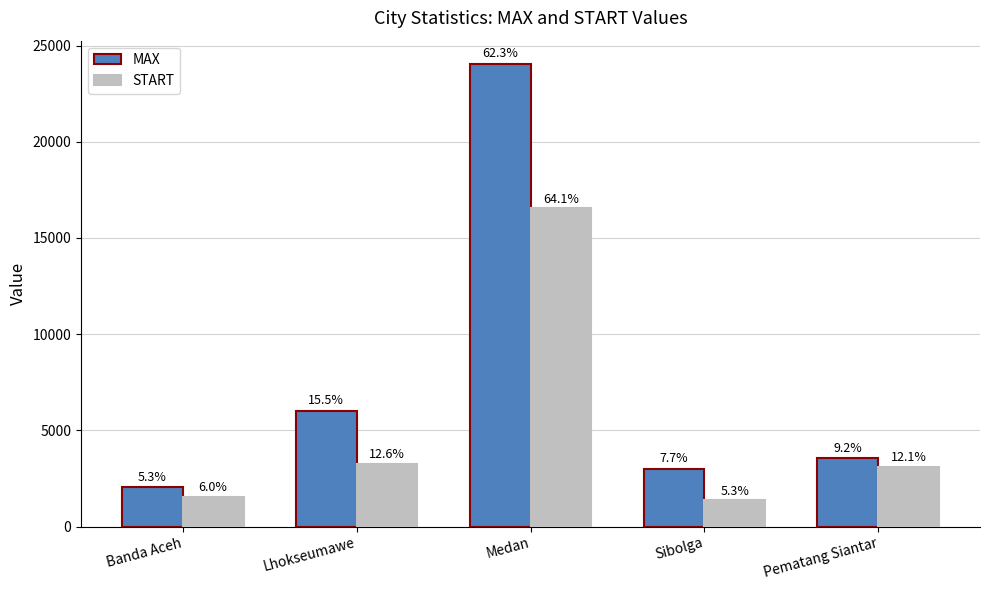

The value of MAX at Pematang Siantar is 5449. True or false?

False